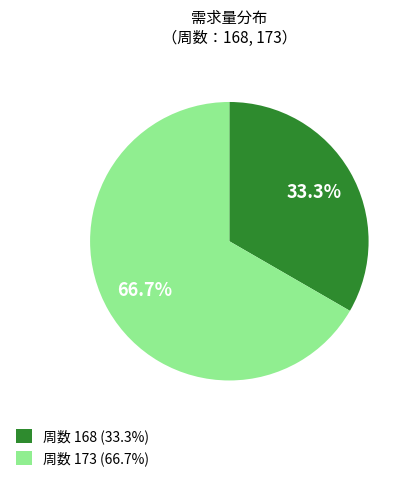

Which category has the smallest portion of the pie?

周数 168 (33.3%)